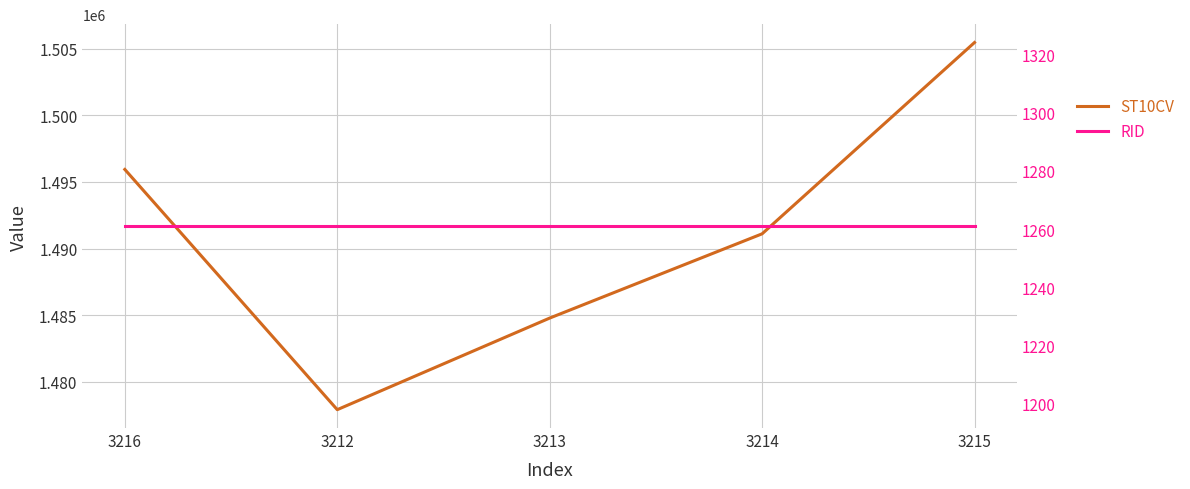

Read the RID value at 3214.

1261